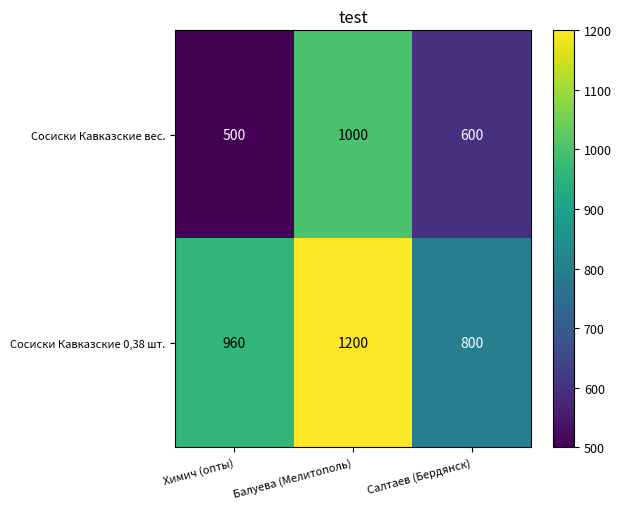

Reading left to right, list all the values displayed in this chart.

Сосиски Кавказские вес.: 500	1000	600
Сосиски Кавказские 0,38 шт.: 960	1200	800